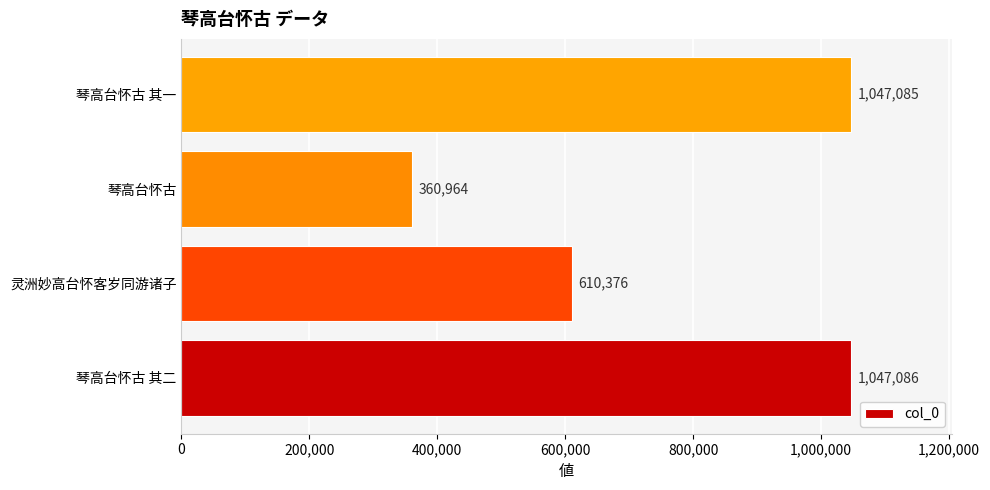

Rank the categories by value from highest to lowest.

琴高台怀古 其二, 琴高台怀古 其一, 灵洲妙高台怀客岁同游诸子, 琴高台怀古